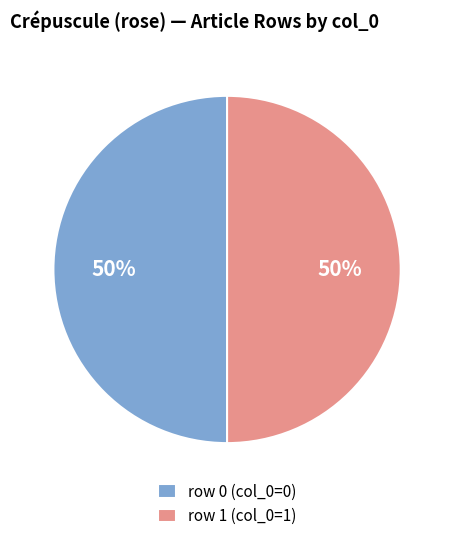

Approximately how many times larger is the value at row 0 (col_0=0) compared to row 1 (col_0=1)?

1.0